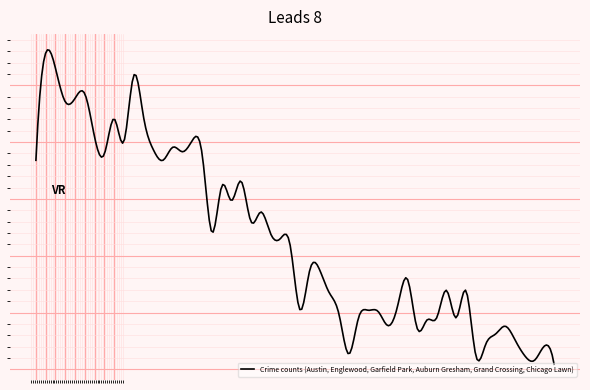

Is this an area chart (filled region under the line)?

No